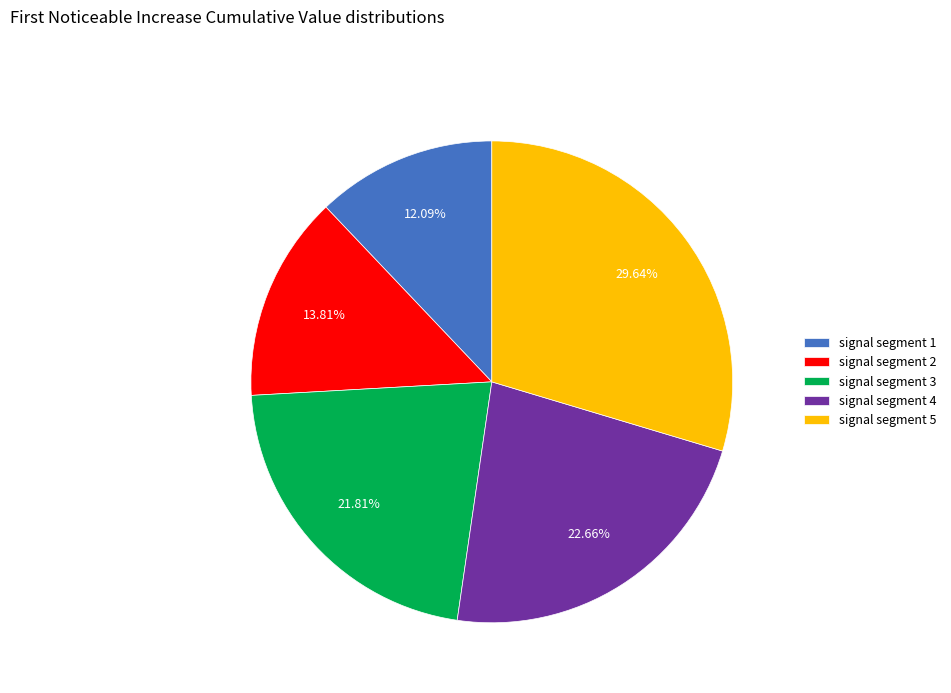

Rank the categories by value from lowest to highest.

signal segment 1, signal segment 2, signal segment 3, signal segment 4, signal segment 5